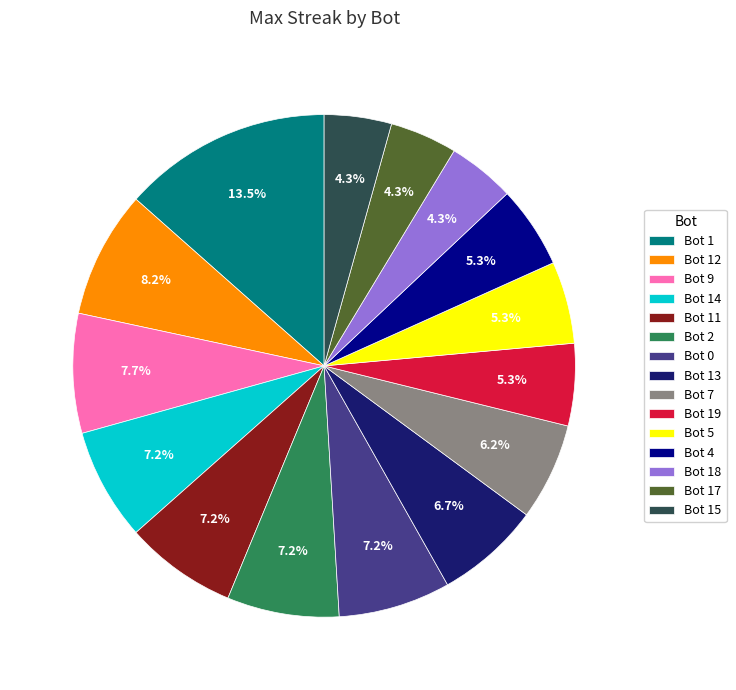

How many slices are in this pie chart?

15